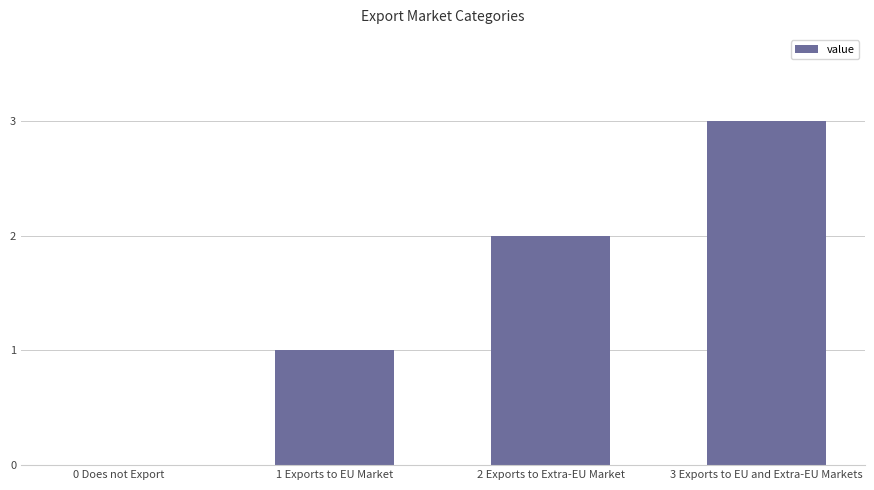

The chart shows a value of 2 at 0 Does not Export. True or false?

False